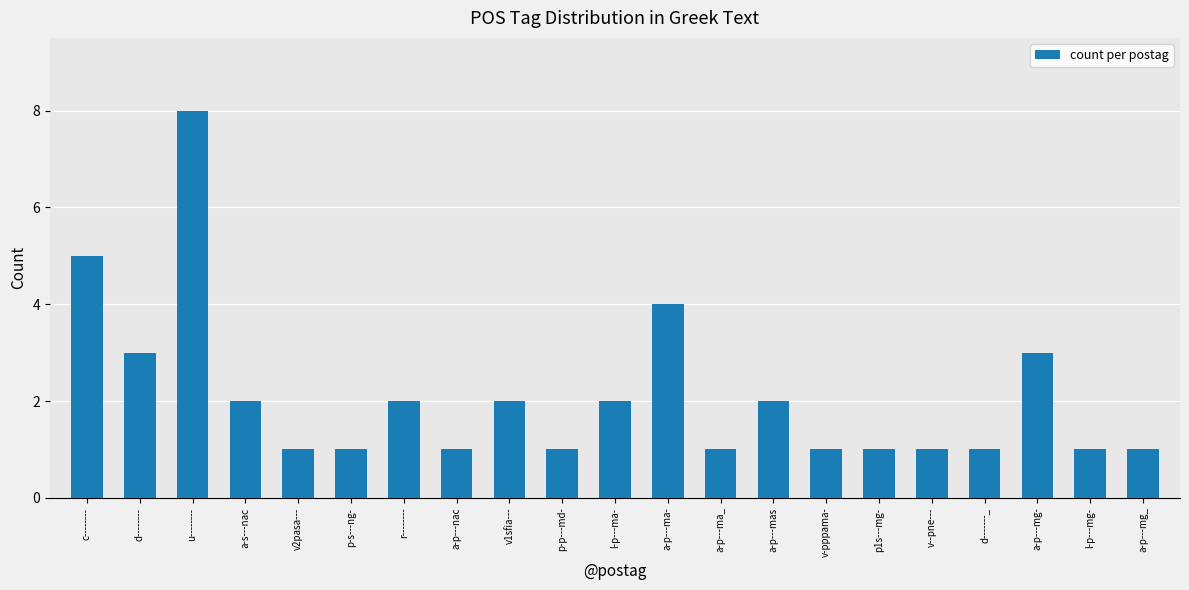

Between p-s---ng- and v1sfia---, which is larger?

v1sfia---